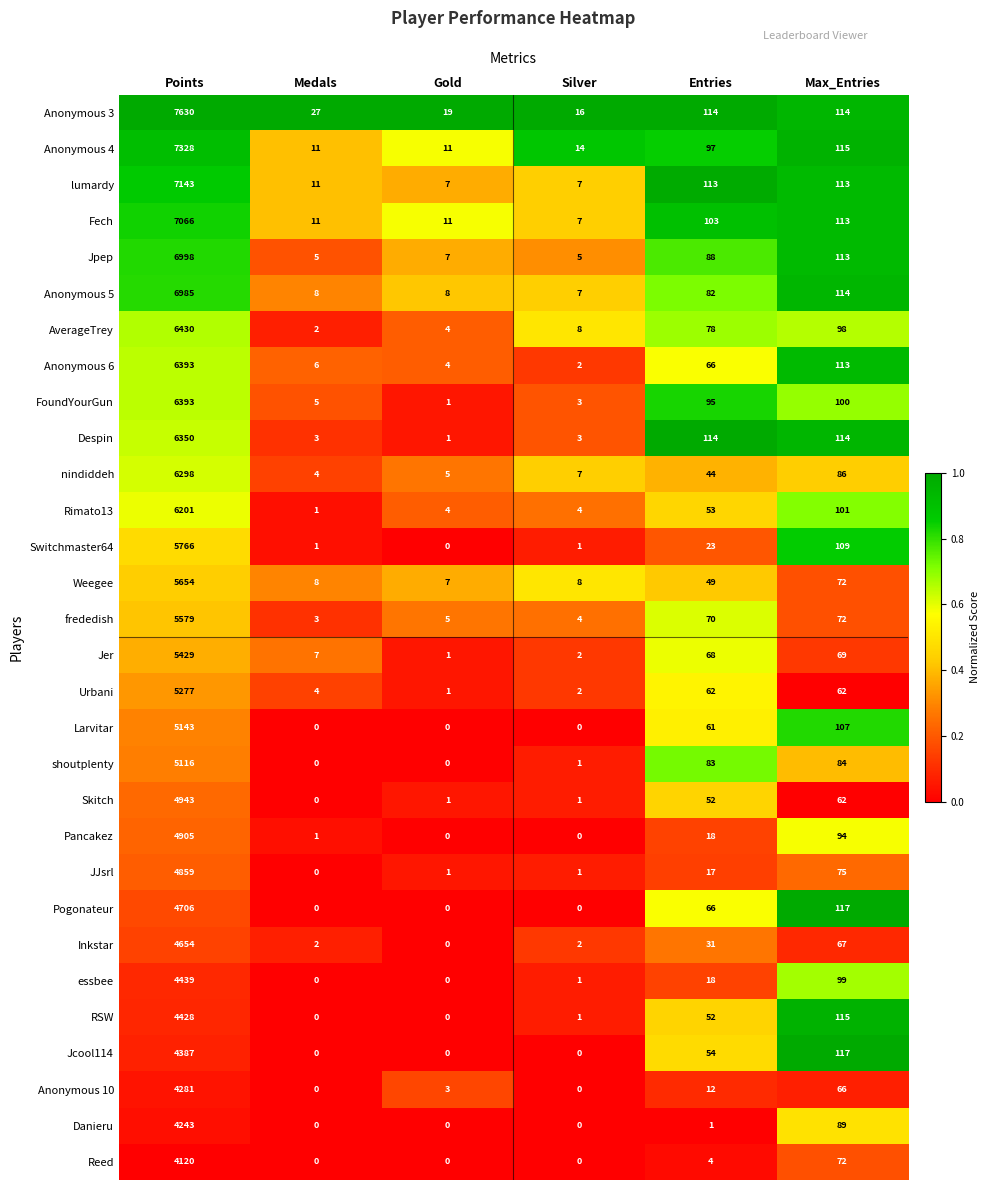

The value of Reed at Medals is 0. True or false?

True